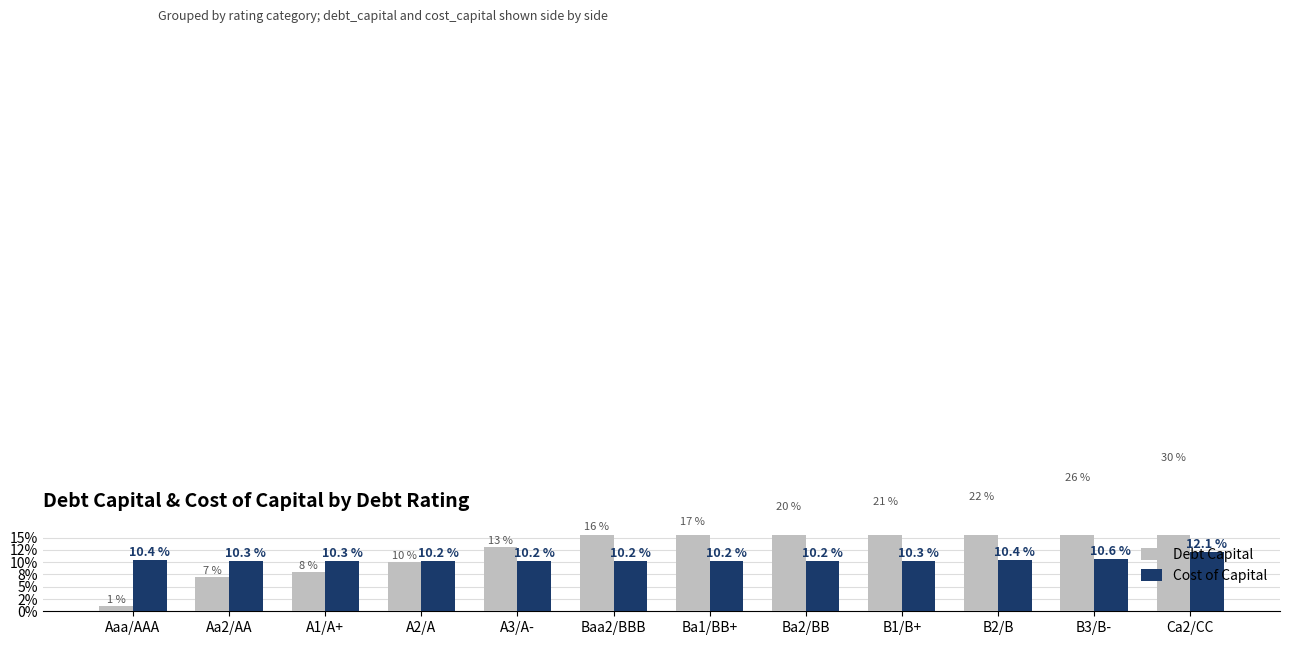

True or false: Cost of Capital has a value of 0.1 at Aaa/AAA.

True